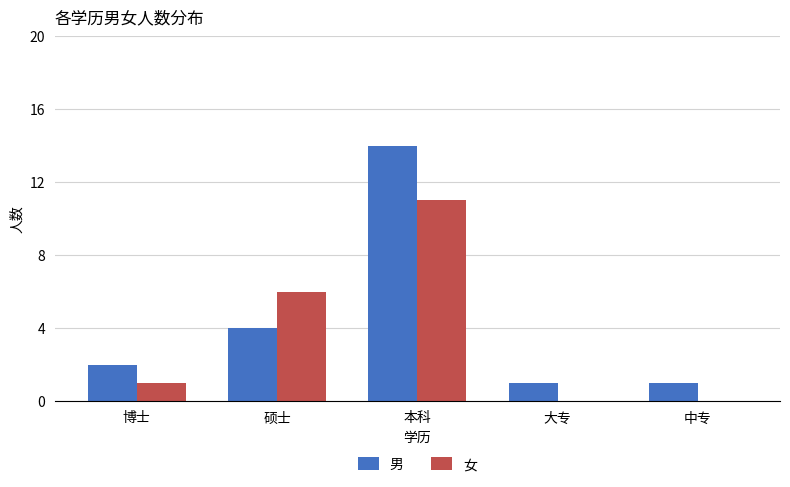

Which series has the largest total across all categories?

男